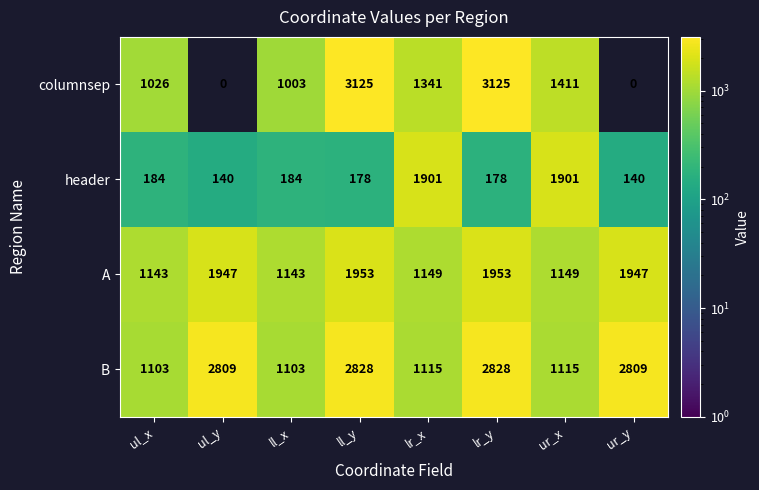

Is it true that A equals 1844 at ll_x?

False